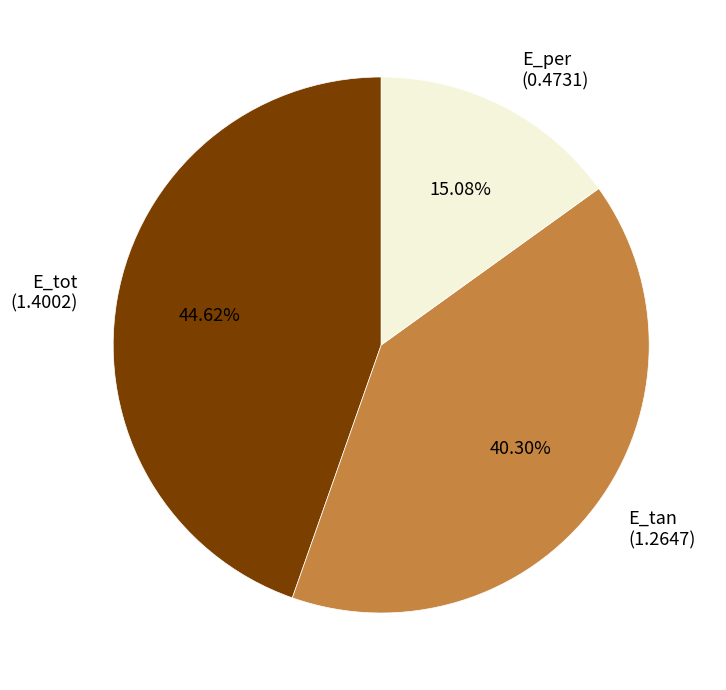

Is it true that E_tot is 45% of the pie?

True